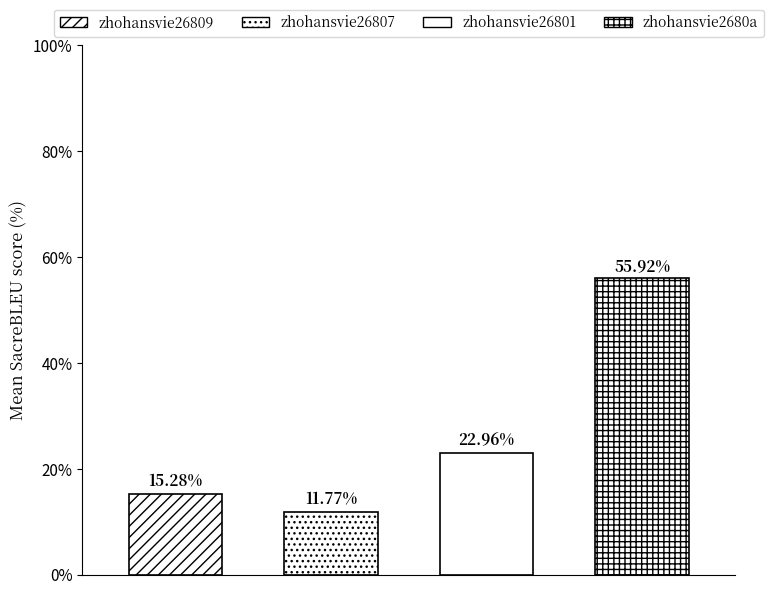

Where does the metric_SacreBLEU_bleu series first go above 14?

zhohansvie26809_1